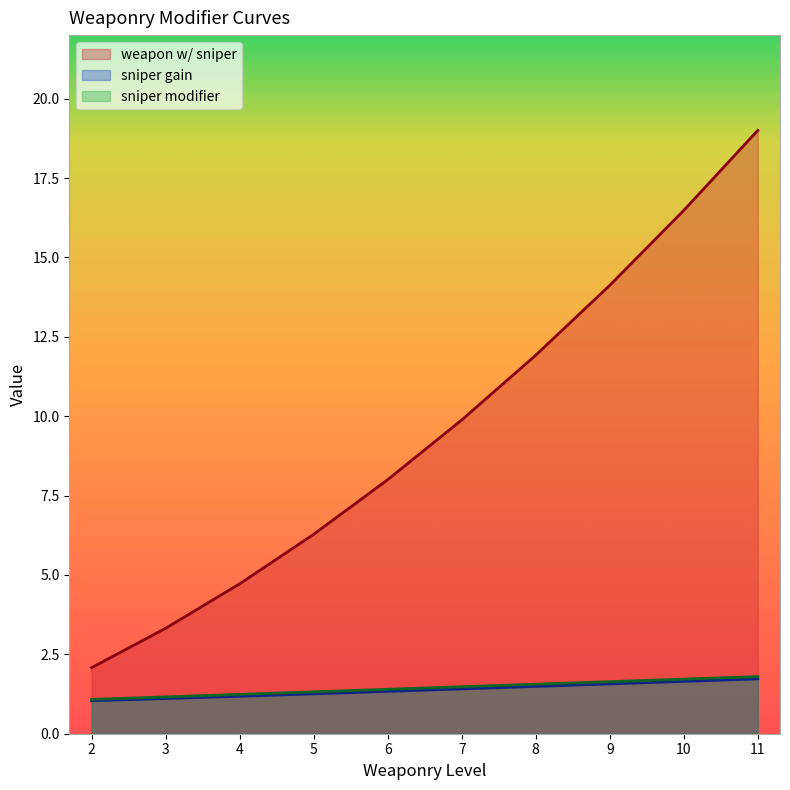

True or false: sniper modifier and sniper gain cross at least once.

False